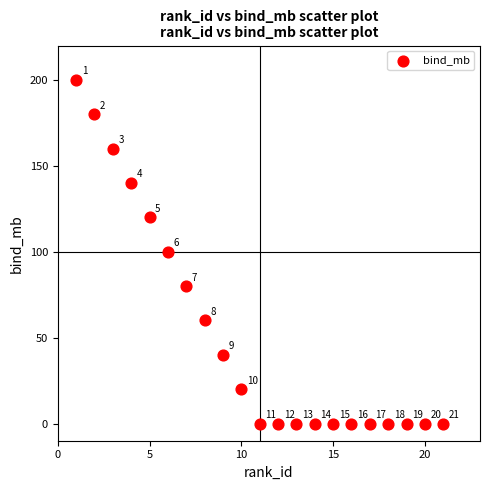

What Y value in the scatter plot is closest to 100?

100